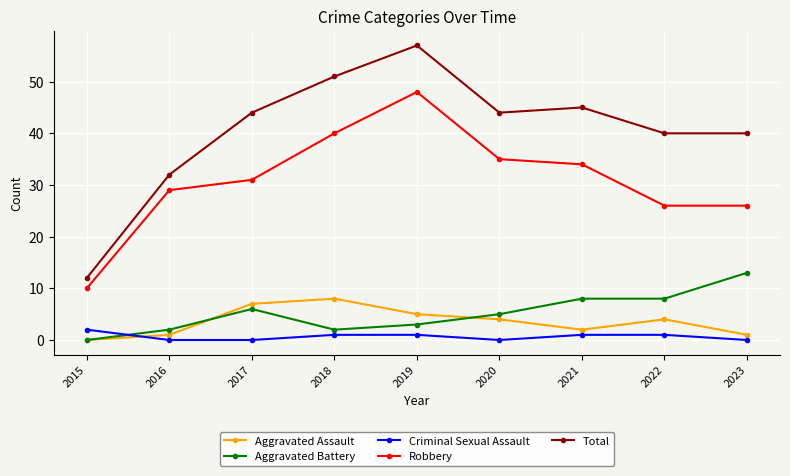

What is the difference between the maximum and minimum values in the Total series?

45